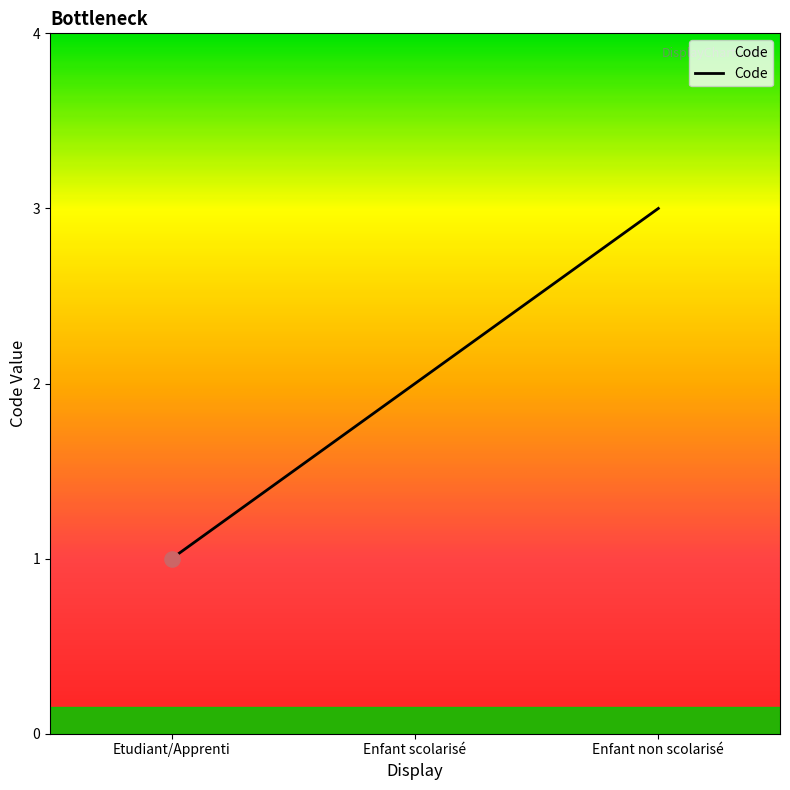

What is the change in value from Etudiant/Apprenti to Enfant scolarisé?

+1